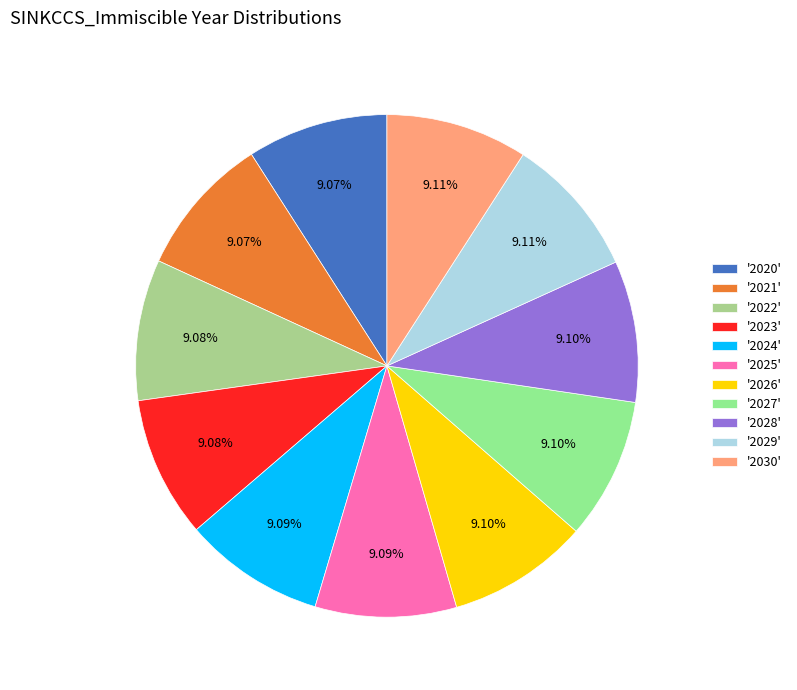

How many segments does this pie chart have?

11